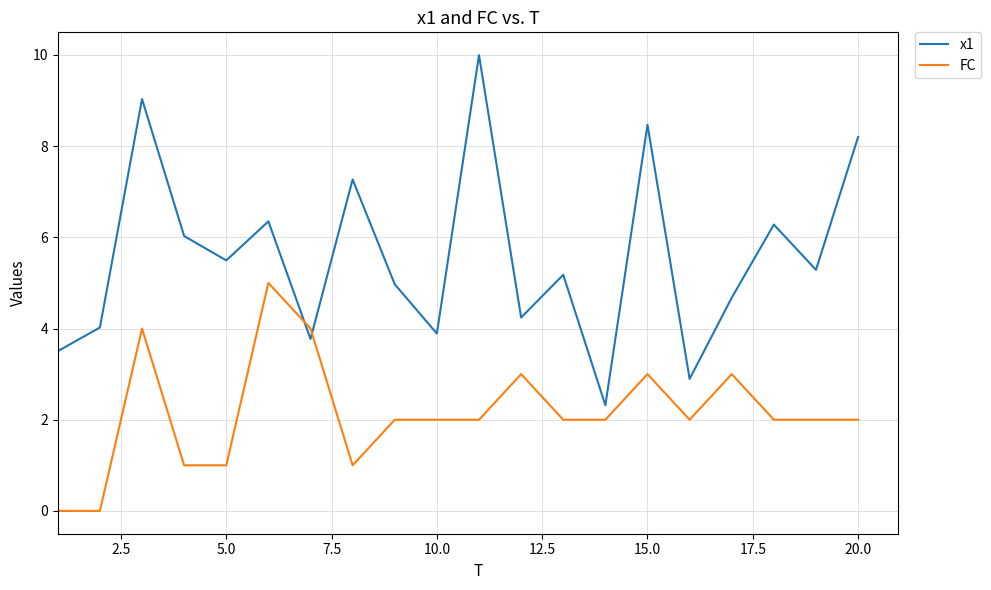

True or false: FC has more than 2 points higher than both neighbors.

True